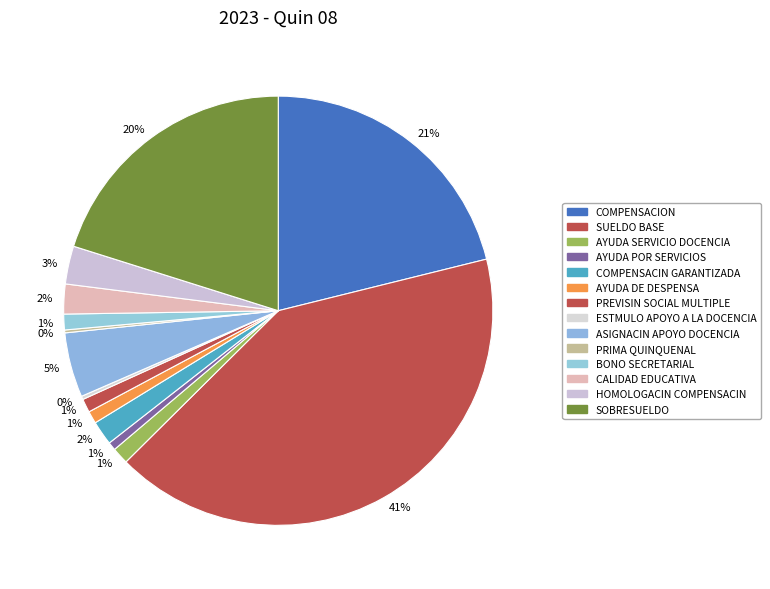

Count the number of slices in the pie.

14